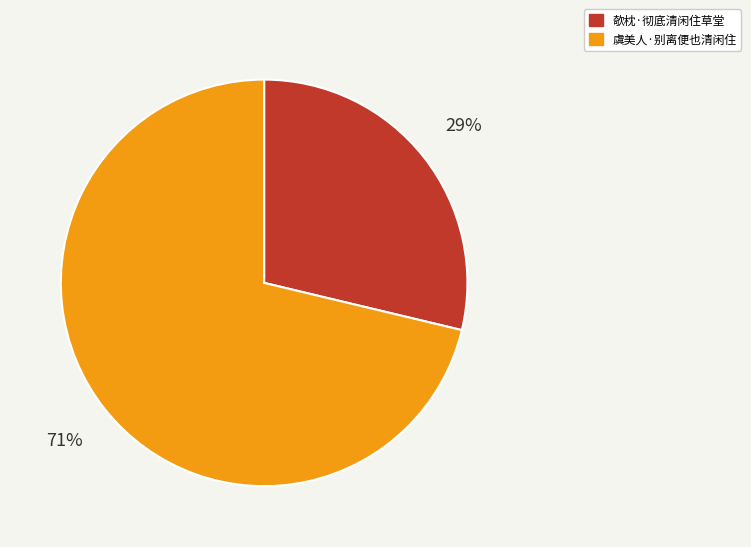

Is the sum of 欹枕·彻底清闲住草堂 and 虞美人·别离便也清闲住 greater than half?

Yes